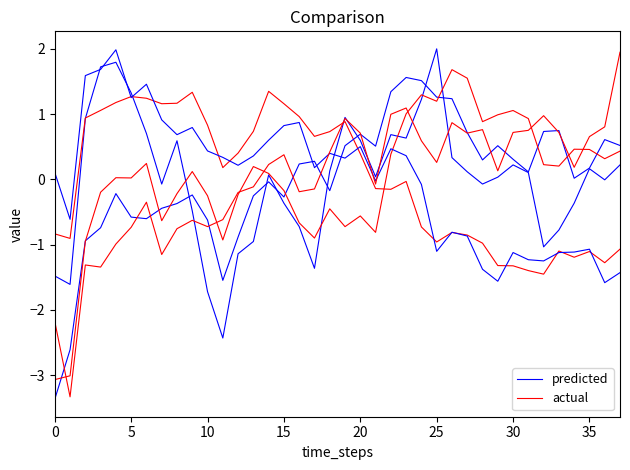

What is the label of the 21st point from the right?

17